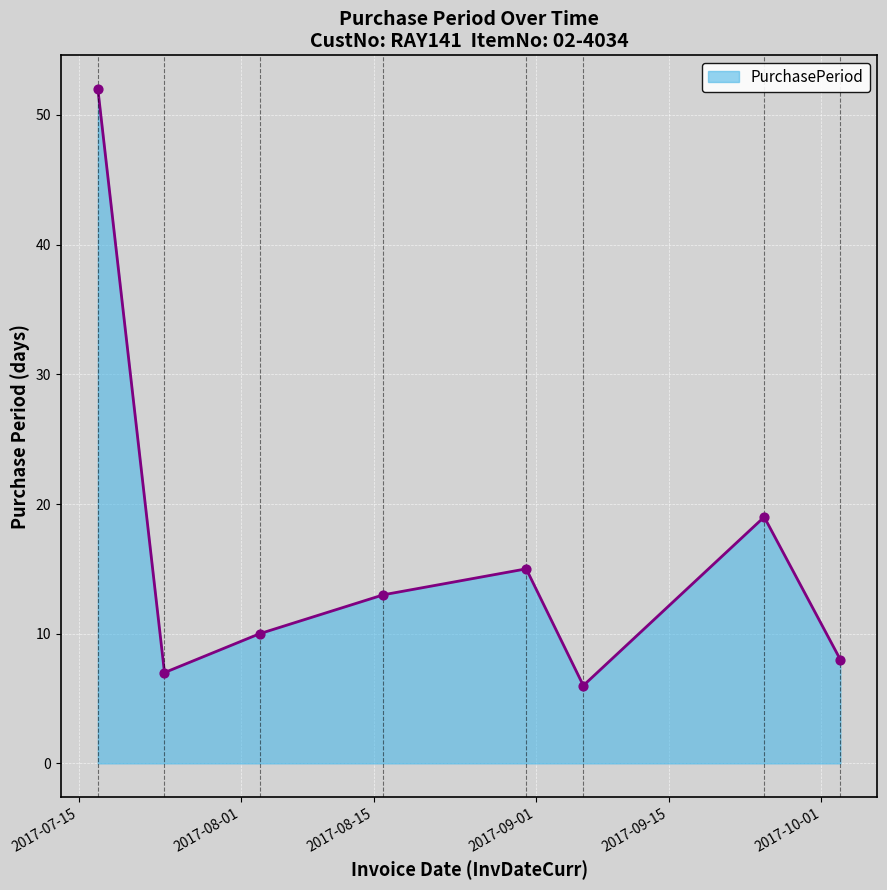

What is the difference between the maximum and minimum values?

46